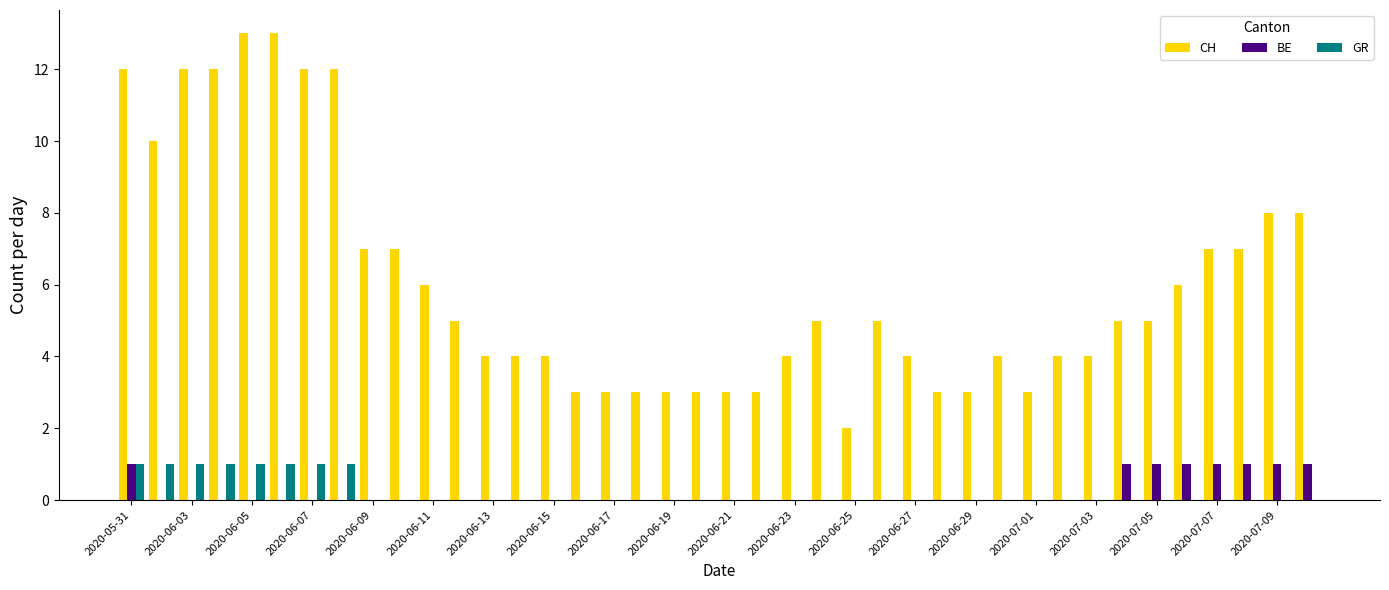

What is the sum of all GR values?

8